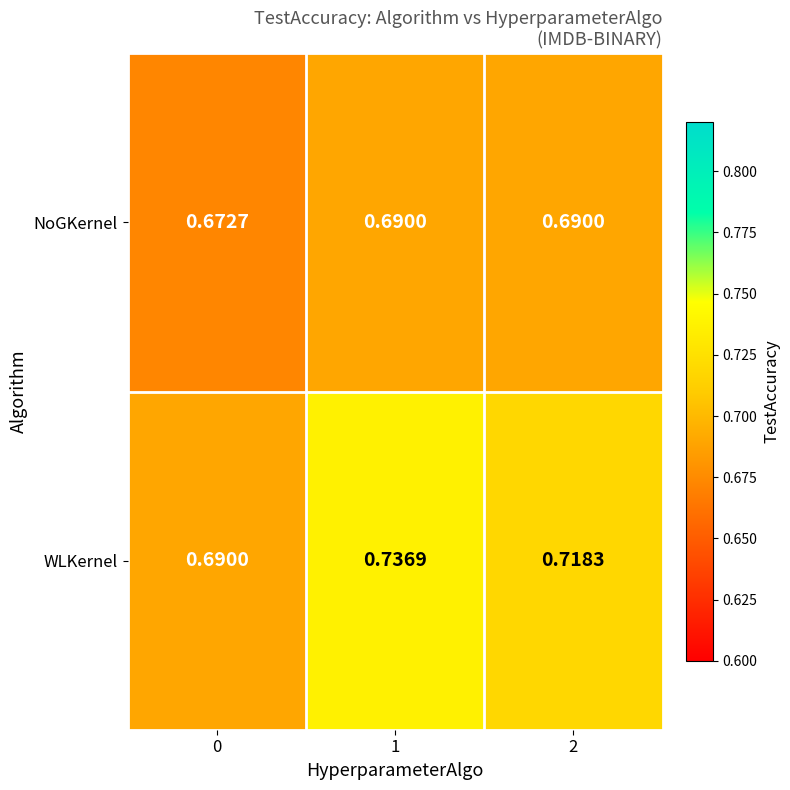

Which series has the largest range (max minus min)?

WLKernel